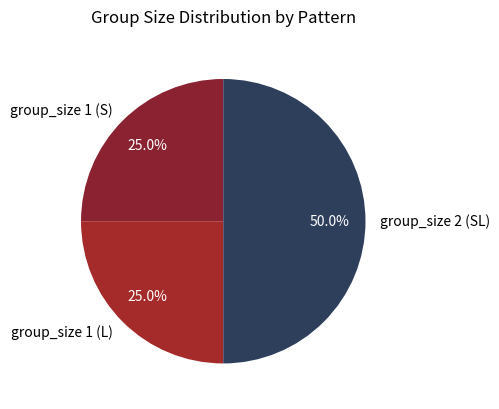

How many slices are in this pie chart?

3